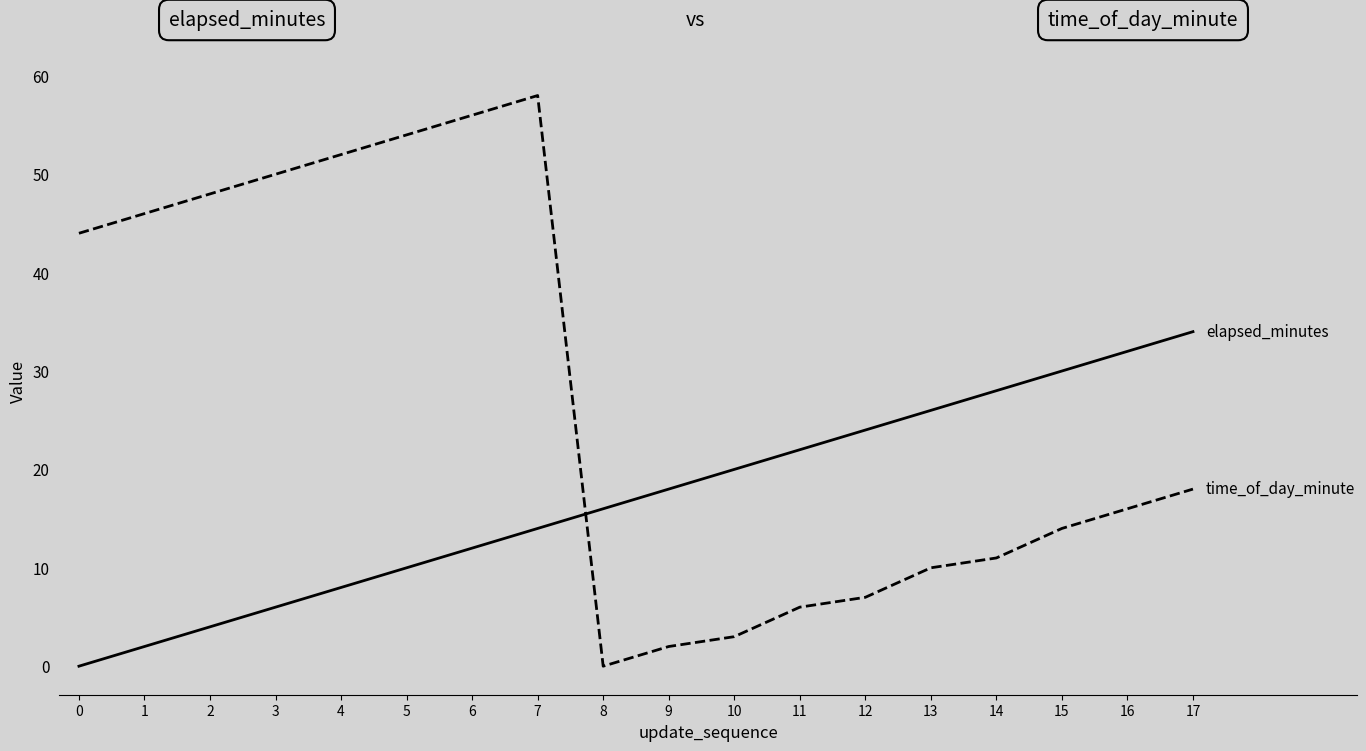

Which category has the highest value across all series?

7